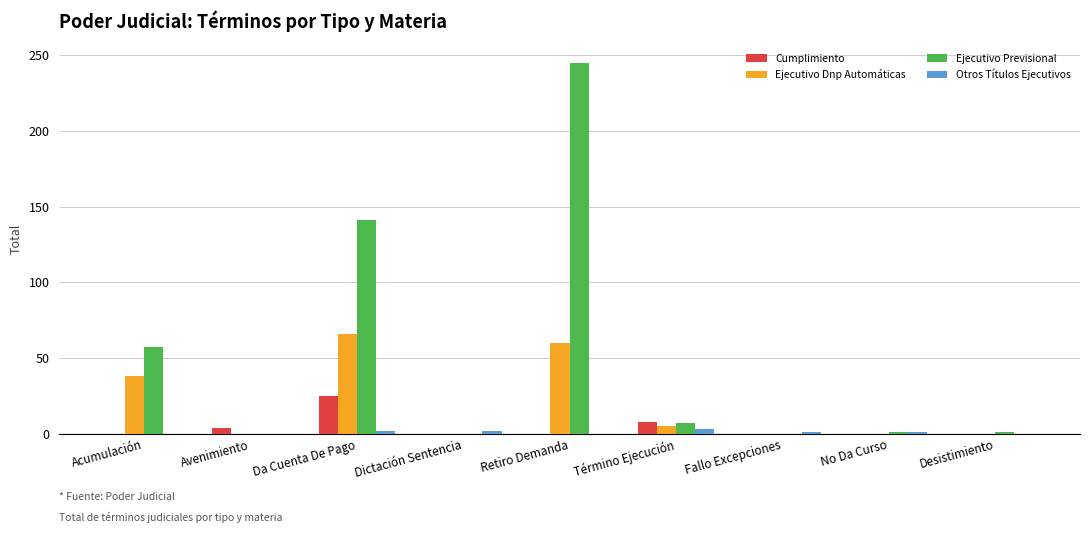

Which series has the largest range (max minus min)?

Ejecutivo Previsional